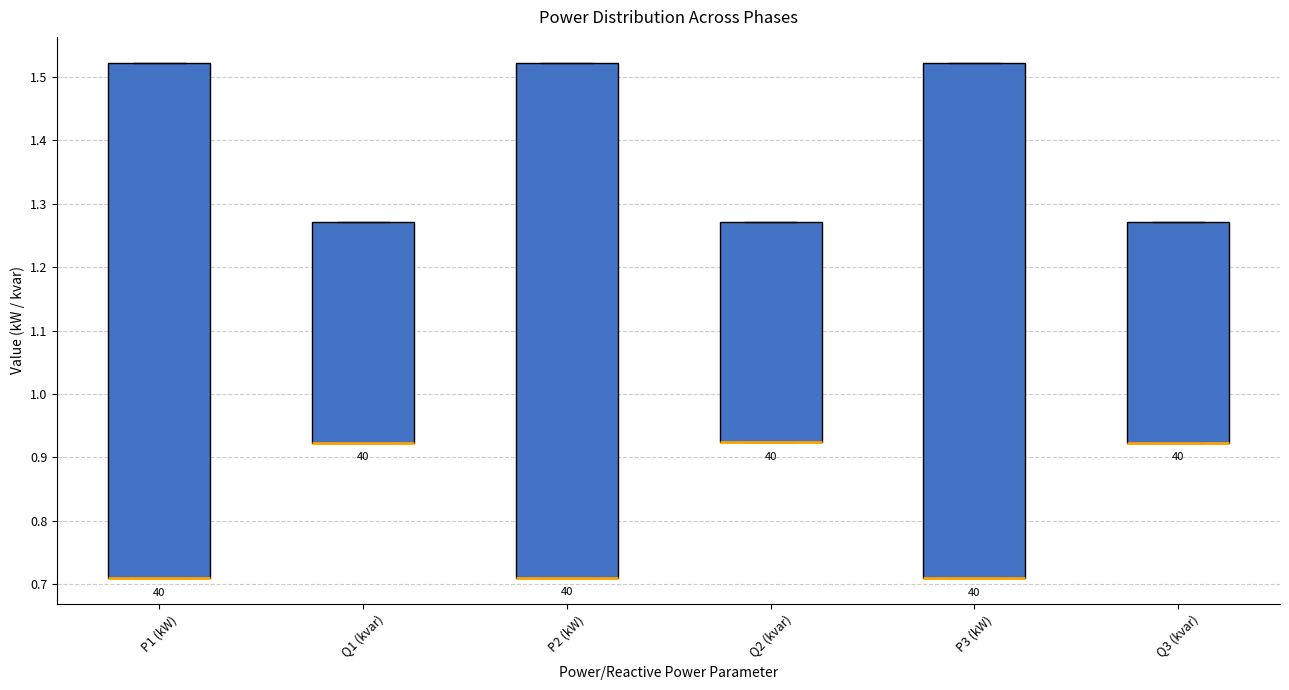

Reading left to right, read every box against the y-axis: the position of its median line, the range the box covers, and the ends of its whiskers. The values are not printed on the chart, so give them approximately, as read against the axis.

P1 (kW): median 0.71 (drawn on the box's lower edge), box 0.71 to 1.52, whiskers 0.71 to 1.52
Q1 (kvar): median 0.92 (drawn on the box's lower edge), box 0.92 to 1.27, whiskers 0.92 to 1.27
P2 (kW): median 0.71 (drawn on the box's lower edge), box 0.71 to 1.52, whiskers 0.71 to 1.52
Q2 (kvar): median 0.92 (drawn on the box's lower edge), box 0.92 to 1.27, whiskers 0.92 to 1.27
P3 (kW): median 0.71 (drawn on the box's lower edge), box 0.71 to 1.52, whiskers 0.71 to 1.52
Q3 (kvar): median 0.92 (drawn on the box's lower edge), box 0.92 to 1.27, whiskers 0.92 to 1.27